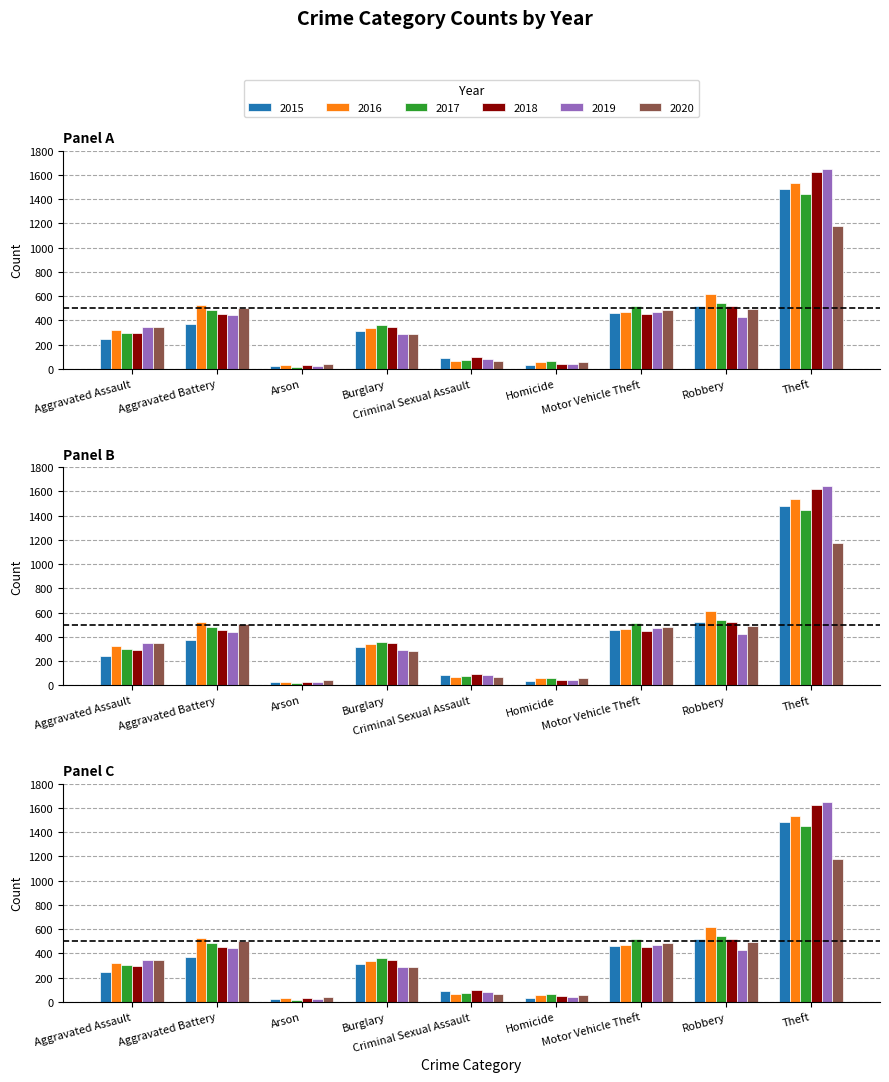

At which label does 2019 first exceed 347?

Aggravated Battery